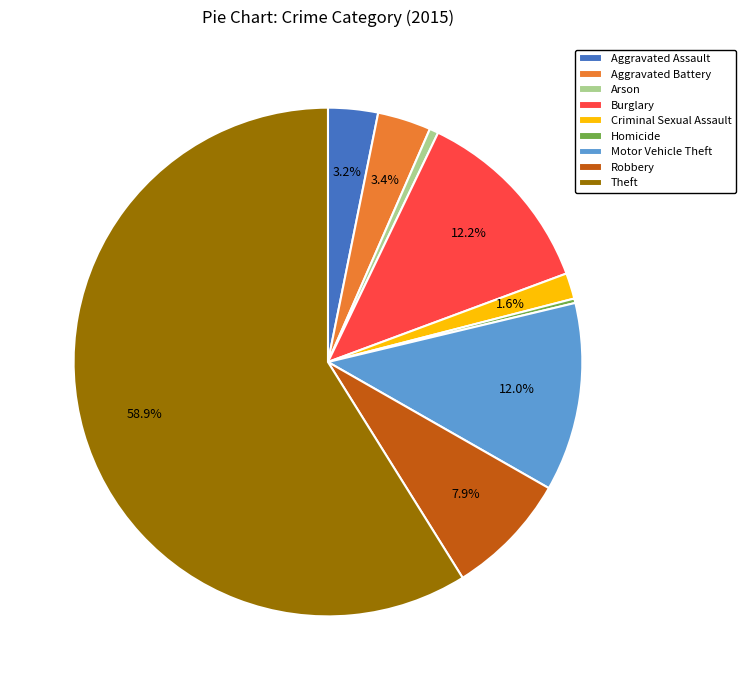

Between Theft and Aggravated Battery, which is larger?

Theft